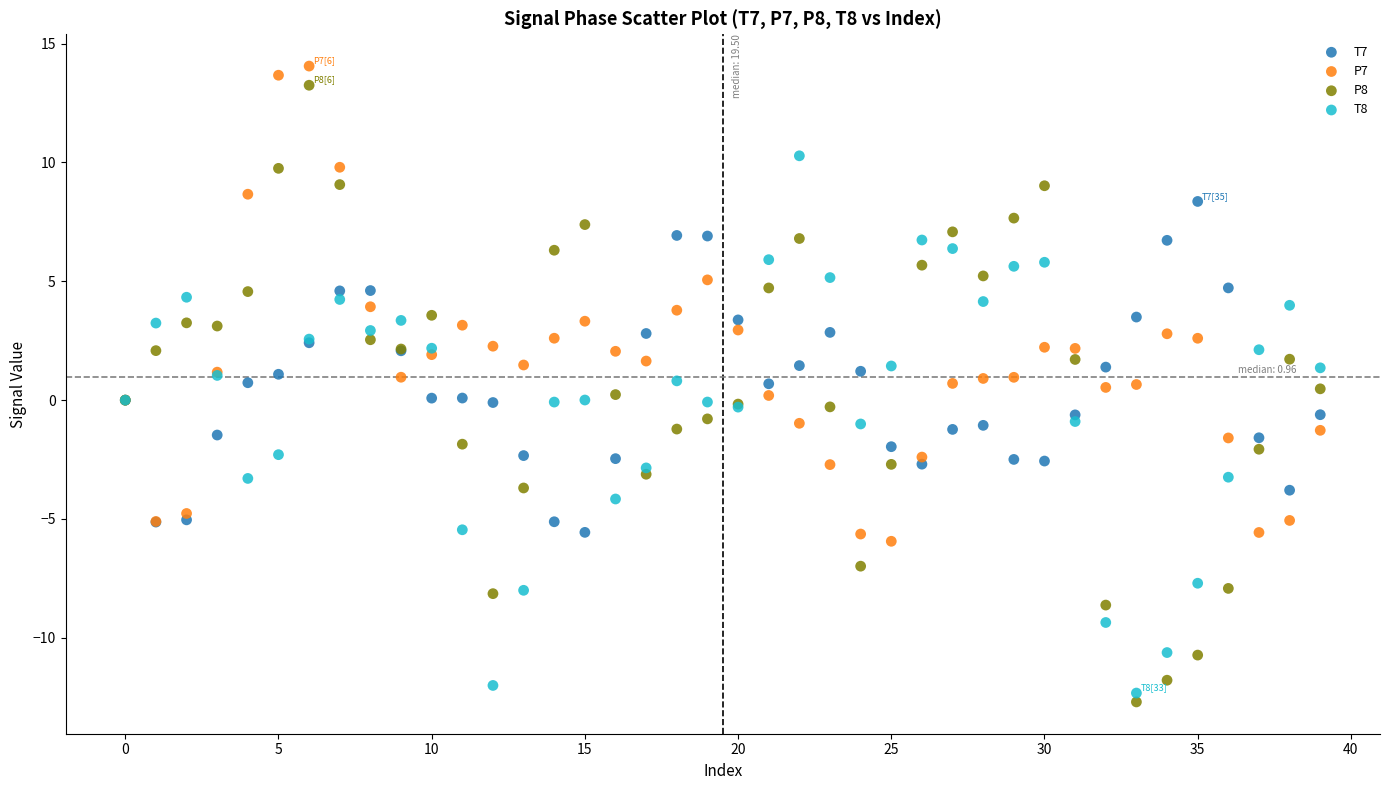

Which series has the widest spread of Y values?

P8